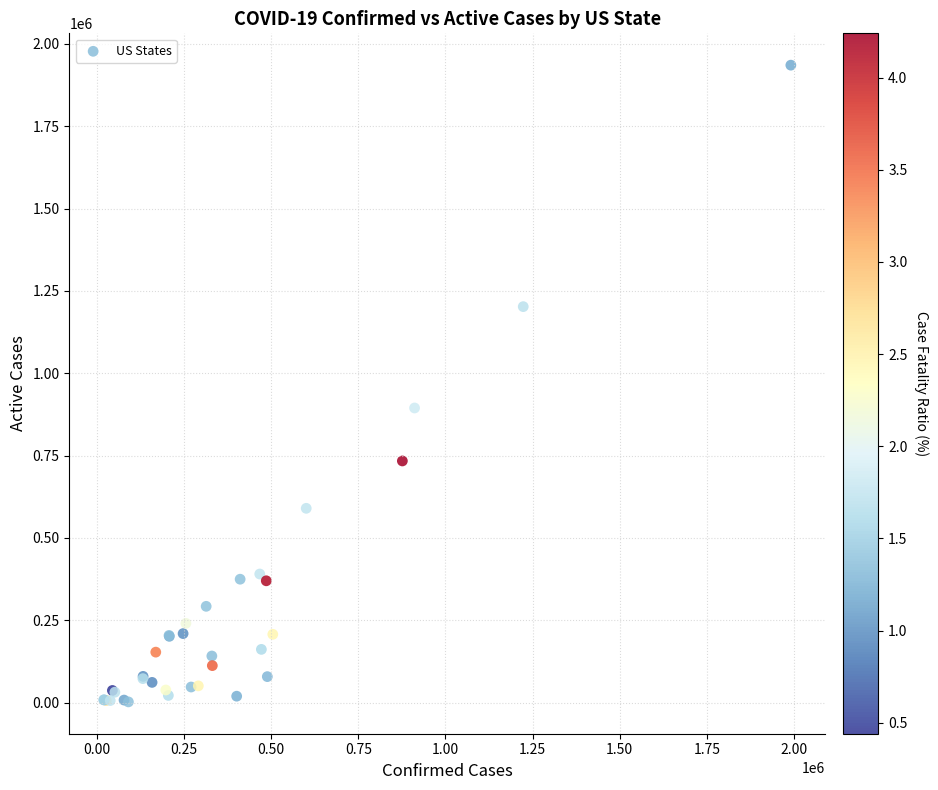

What Y value in the scatter plot is closest to 968853?

894637